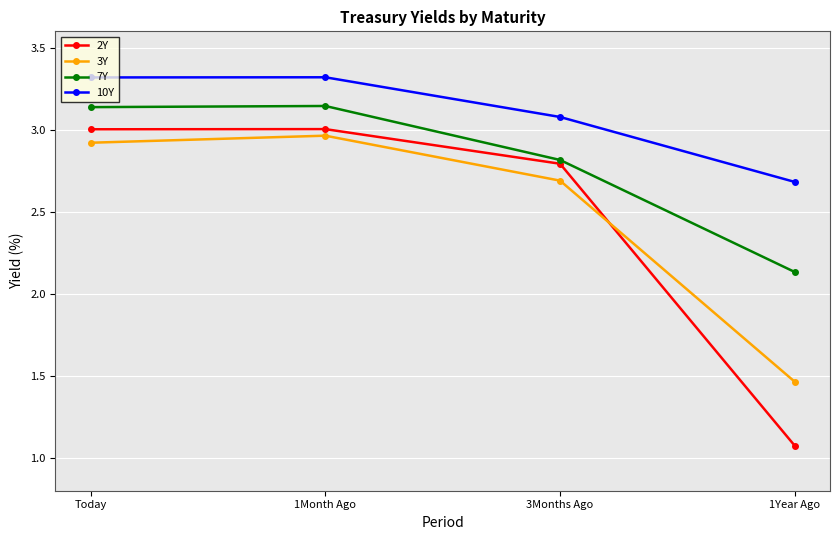

True or false: 3Y and 10Y intersect in this chart.

False